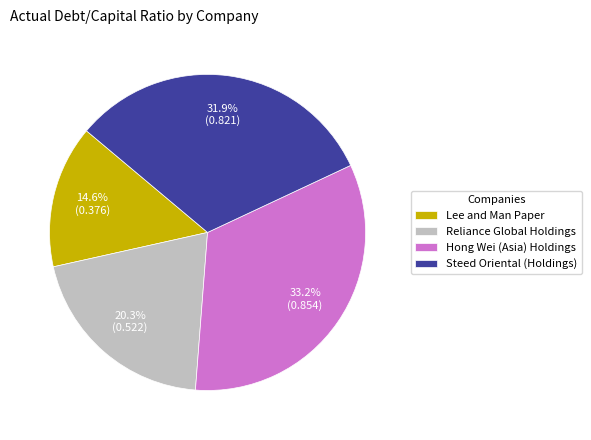

Is Reliance Global Holdings the majority of the pie?

No